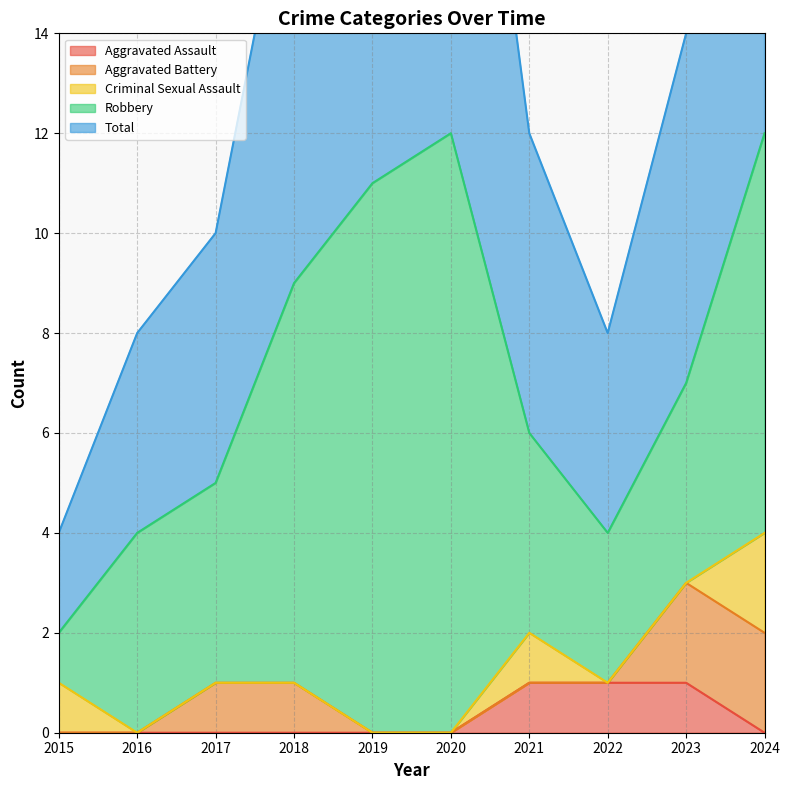

Which category has the highest value across all series?

2020